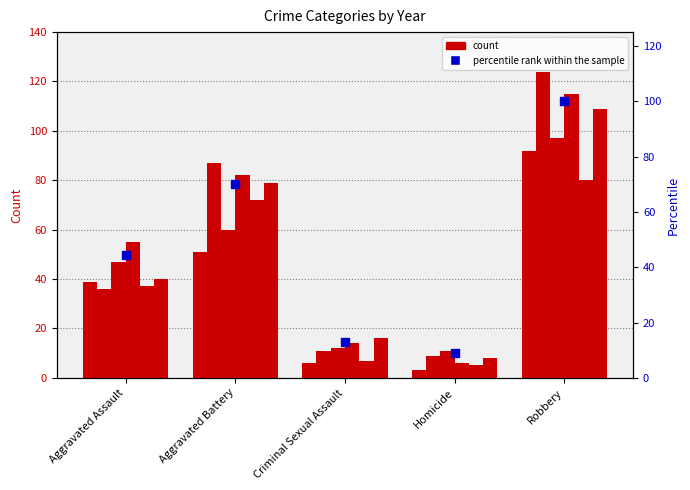

What is the change in value from Aggravated Assault to Aggravated Battery?

+25.8